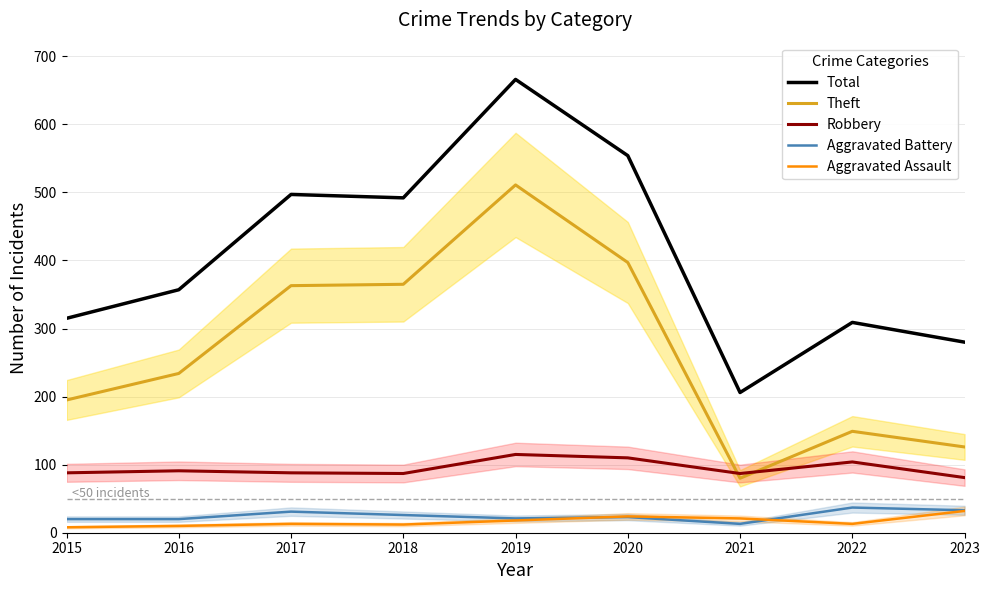

True or false: Theft has more than 2 interior local peaks.

False